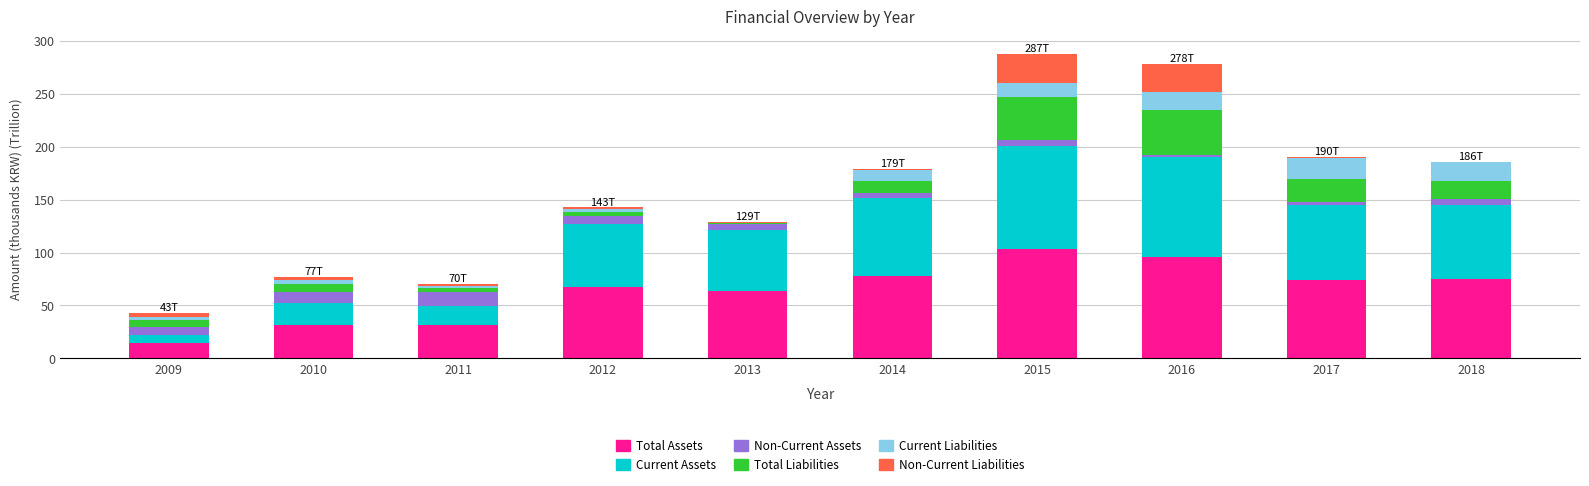

What is the highest value of the Total Assets series?

103.1